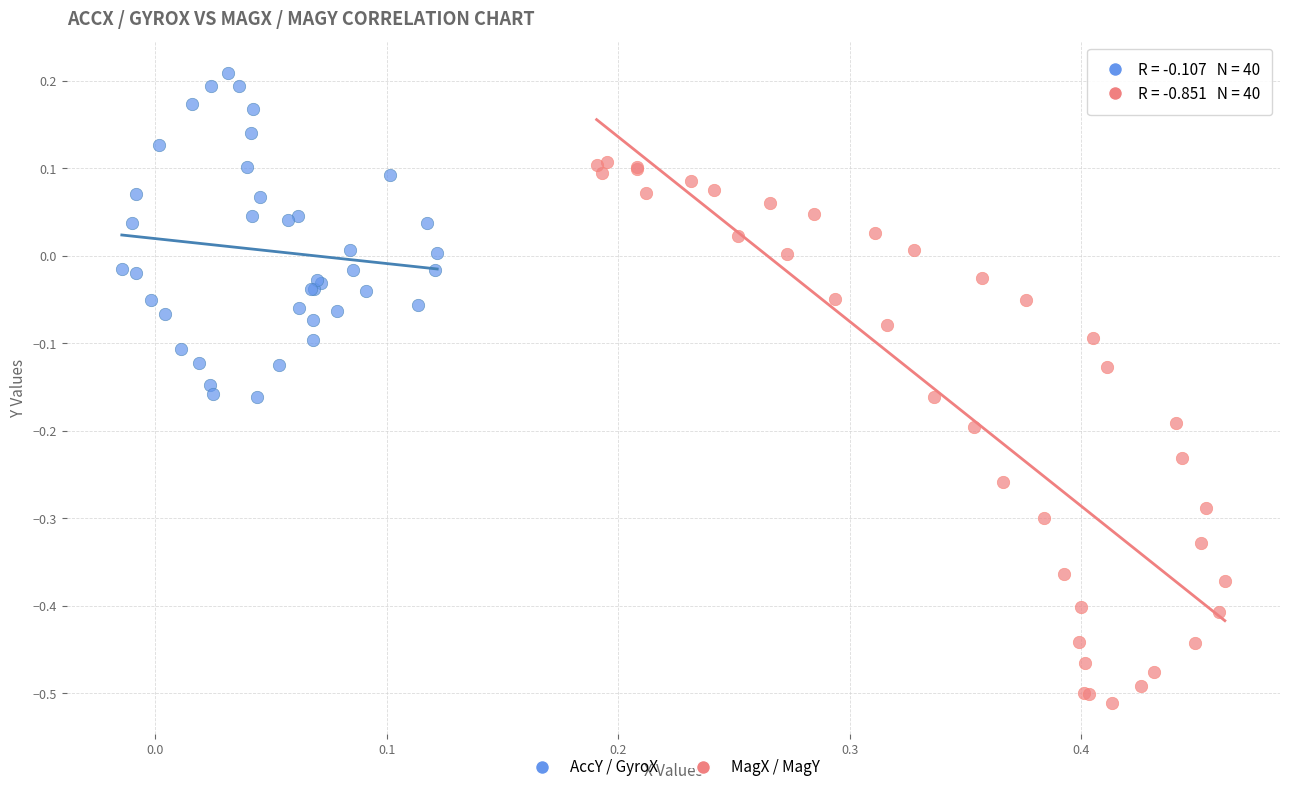

What are all the series names shown in the legend?

AccY / GyroX, MagX / MagY